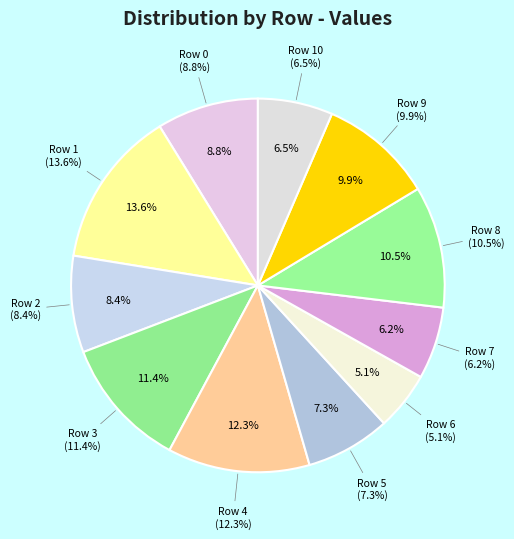

Which has a higher value, Row 9 or Row 1?

Row 1